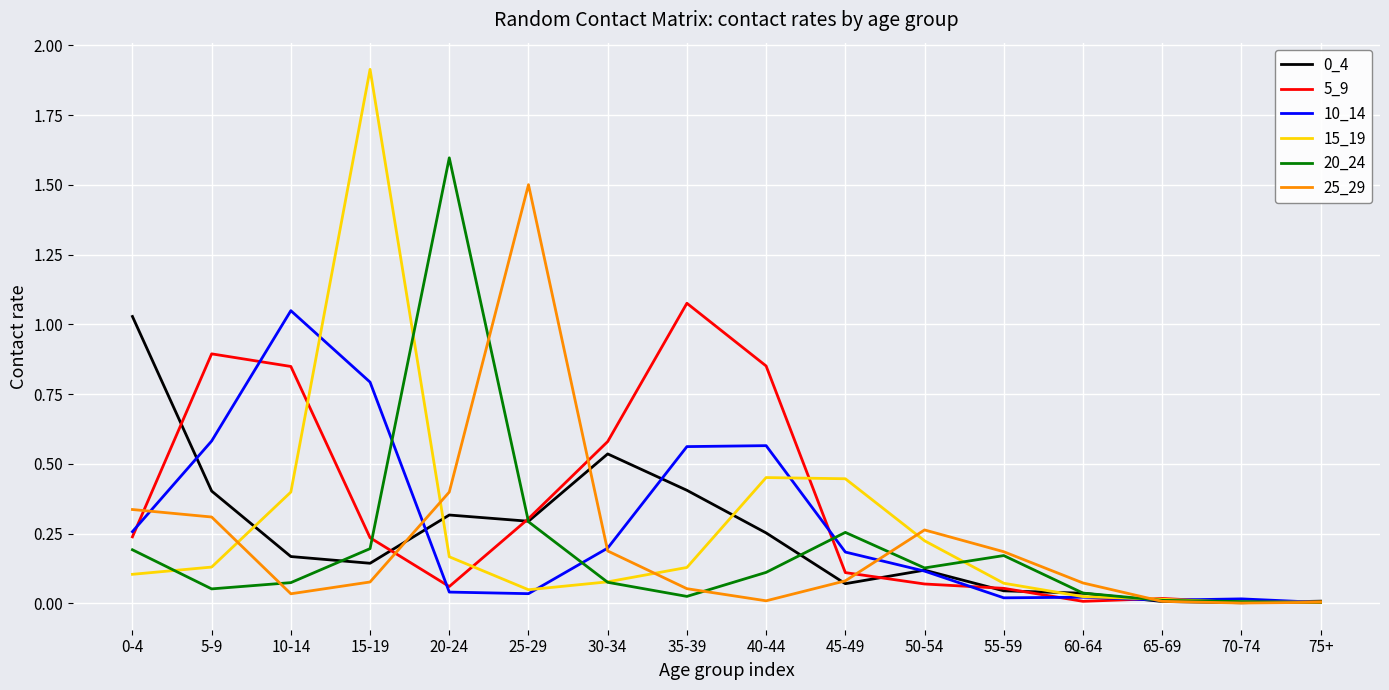

Is it true that 25_29 equals 0.5 at 25-29?

False